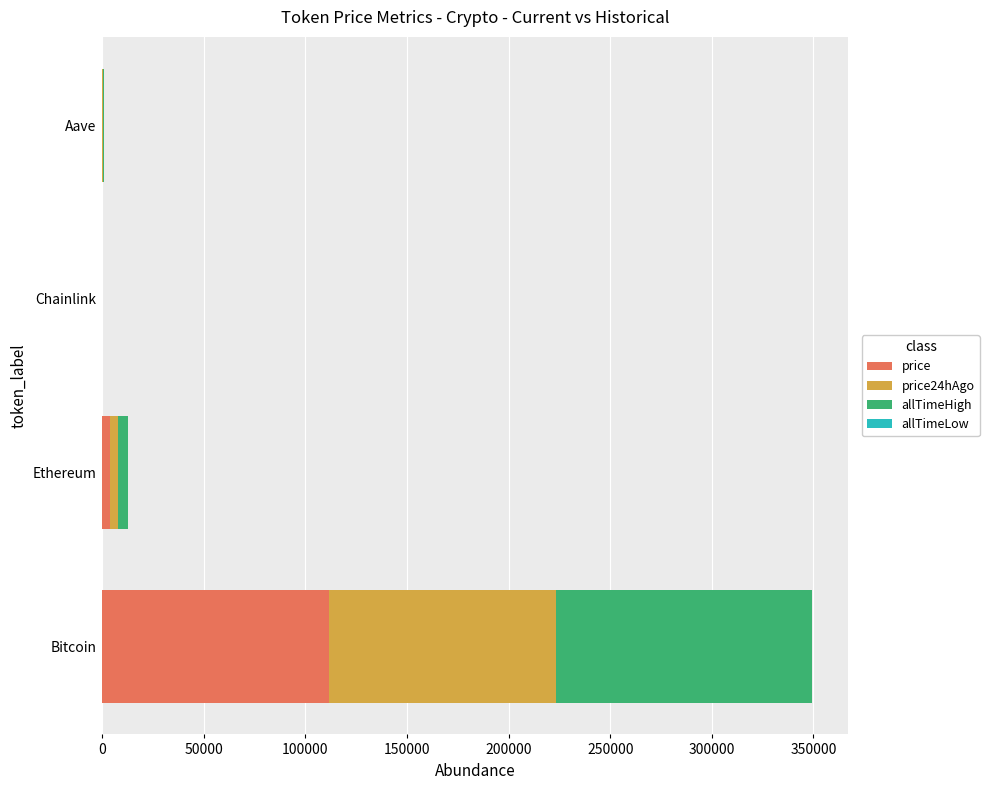

At which category is the sum across all series the highest?

Bitcoin